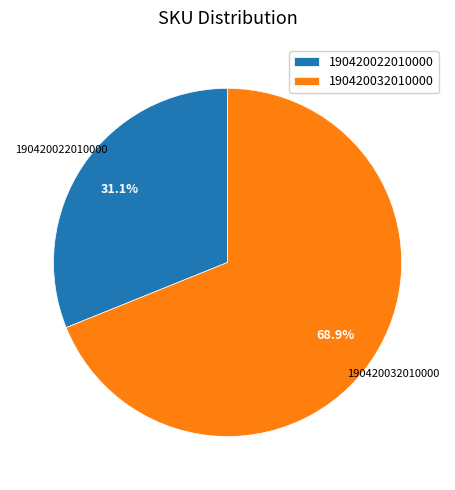

To the nearest percent, what is the combined percentage of 190420032010000 and 190420022010000?

100%